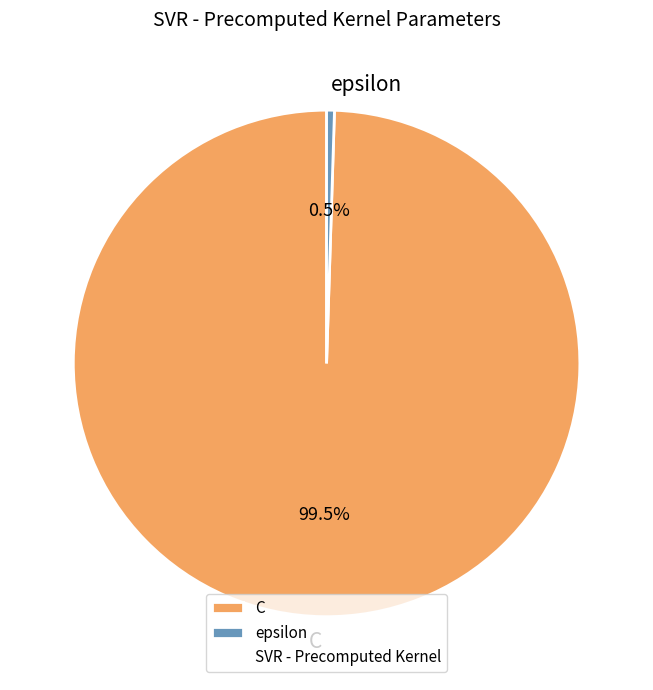

The C slice represents 87% of the pie. True or false?

False